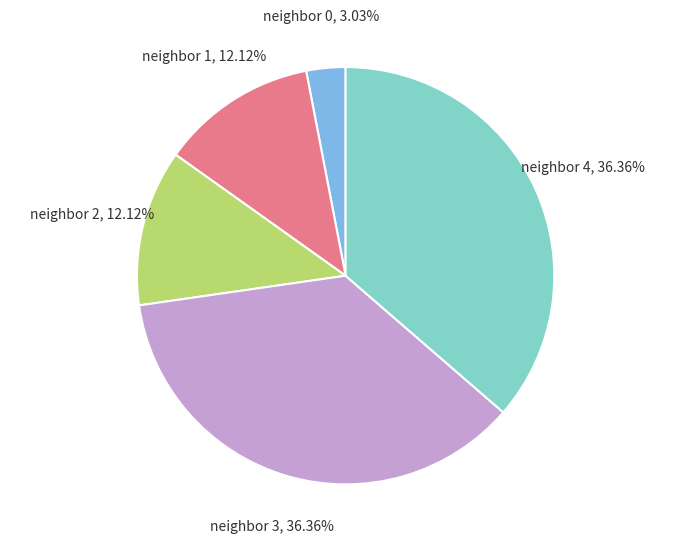

Is there any slice that represents more than half of the pie?

No